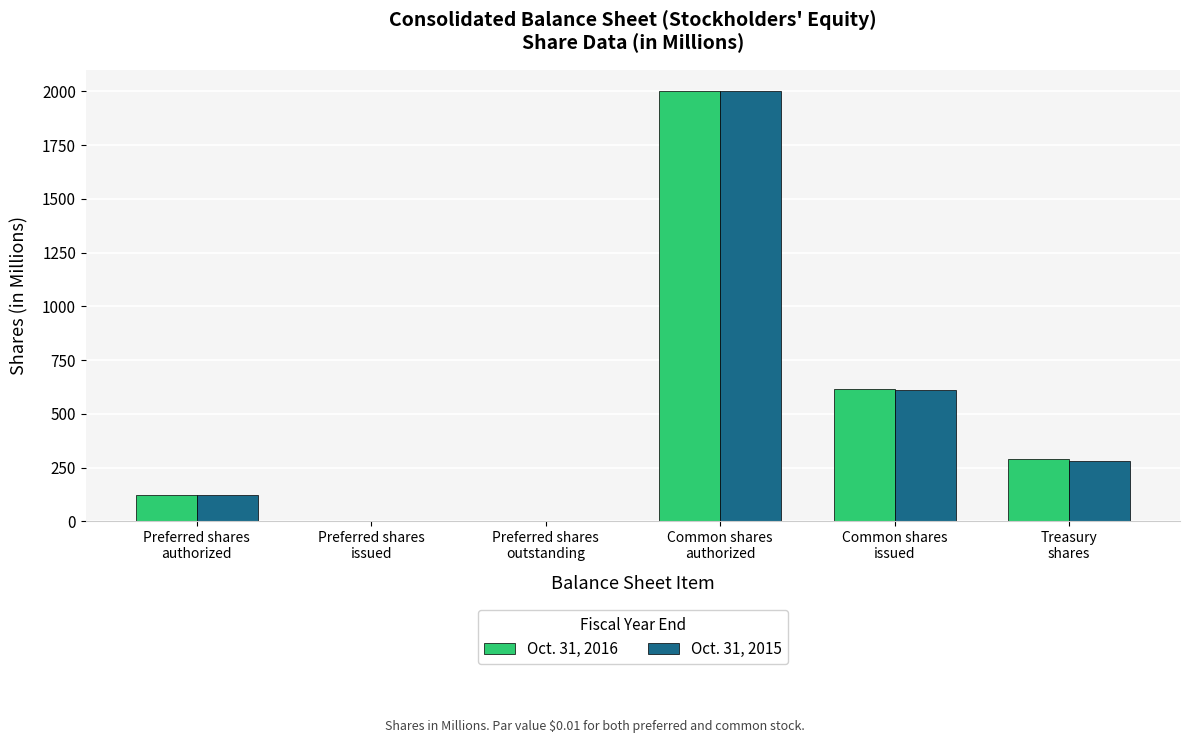

Where does the Oct. 31, 2016 series first go above 290?

Common shares
authorized